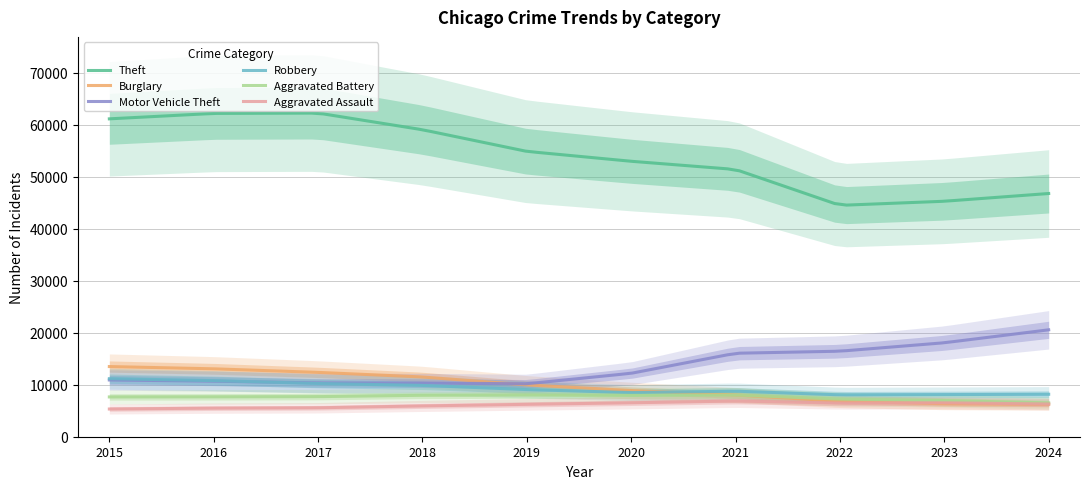

What is the difference between the maximum and minimum values in the Robbery series?

3102.8